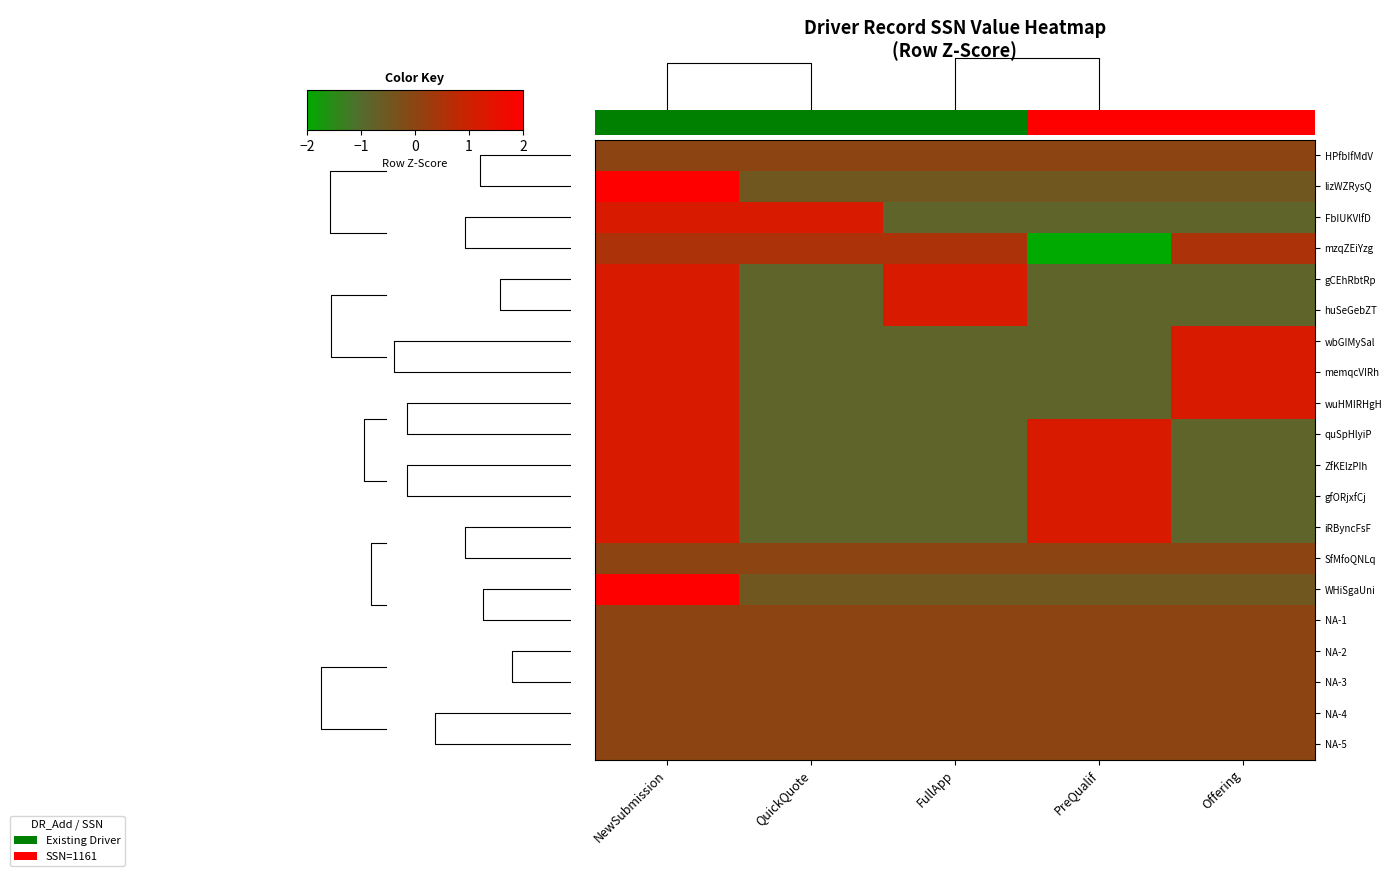

At which label does ZfKElzPIh reach its peak?

NewSubmission